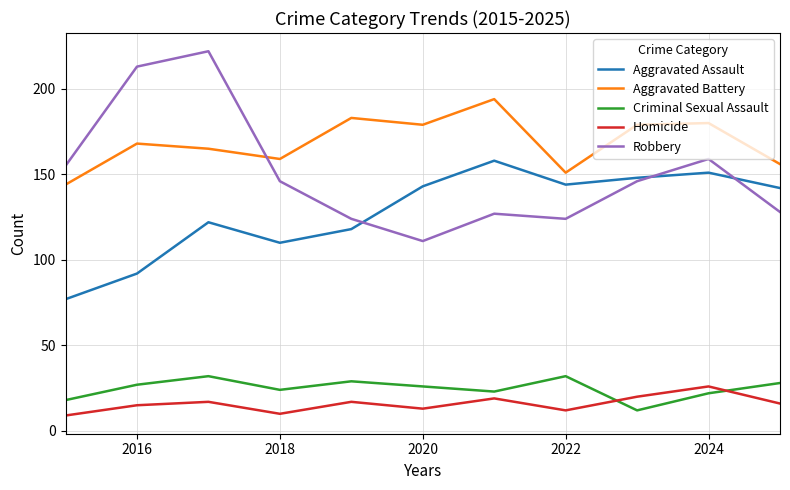

Which series has the largest range (max minus min)?

Robbery